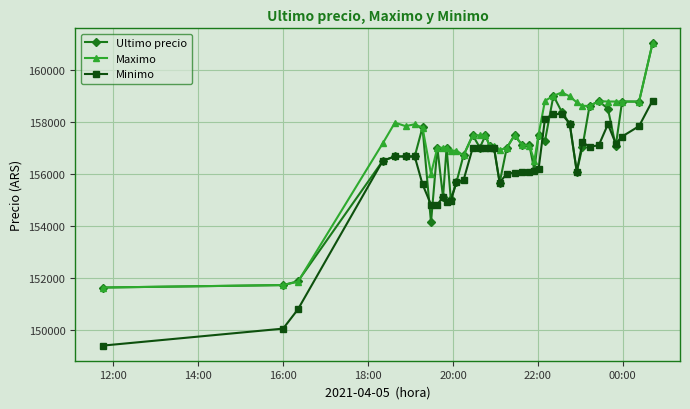

What is the greatest value displayed?

161000